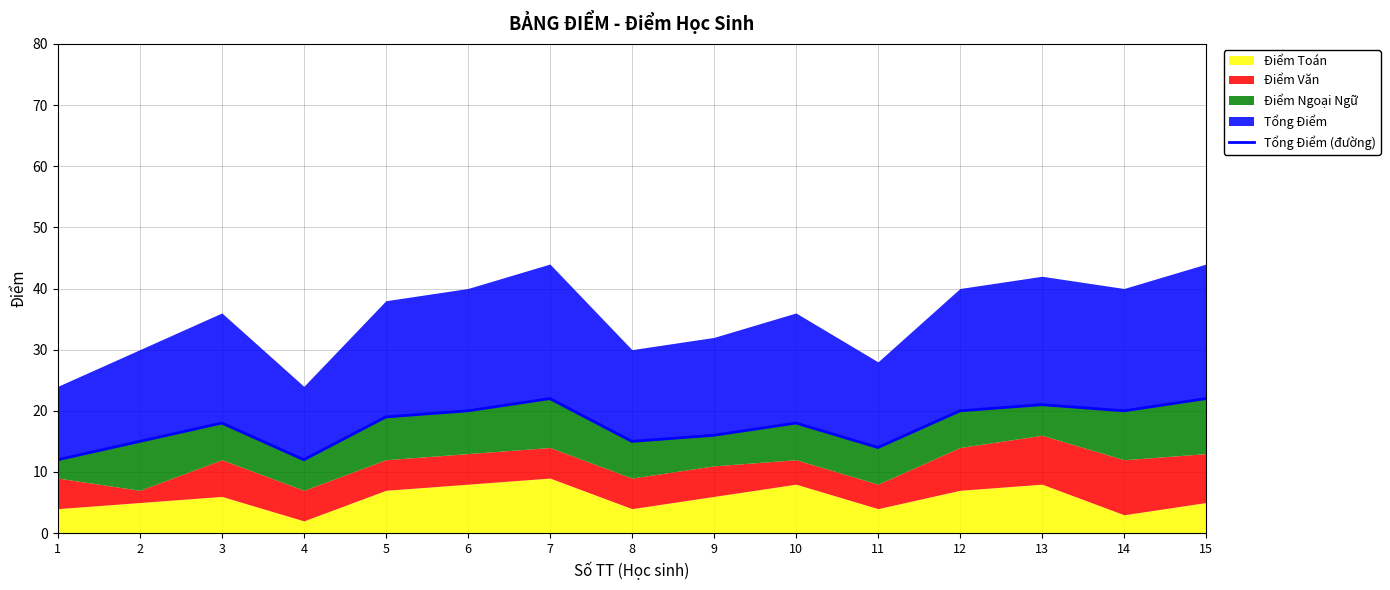

What is the minimum value shown in the chart?

12